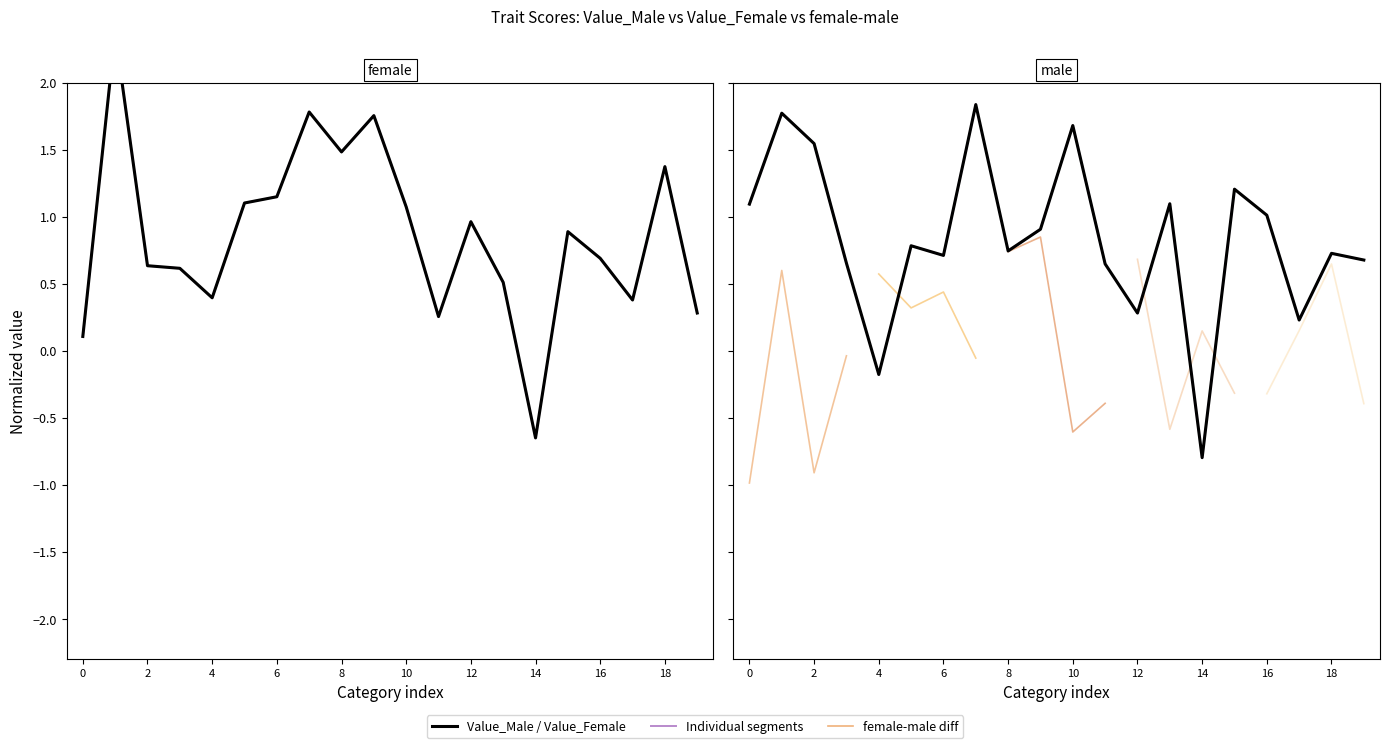

Between 4 and 18, which is larger?

18